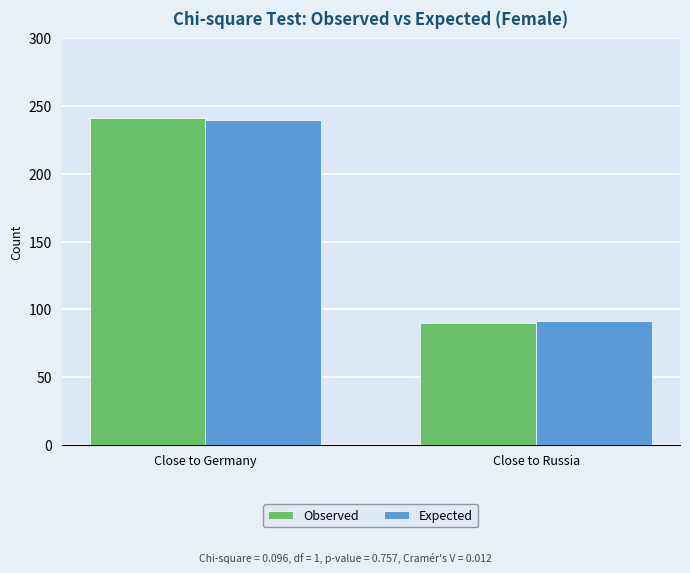

What is the difference between the maximum and minimum values in the Observed series?

151.0